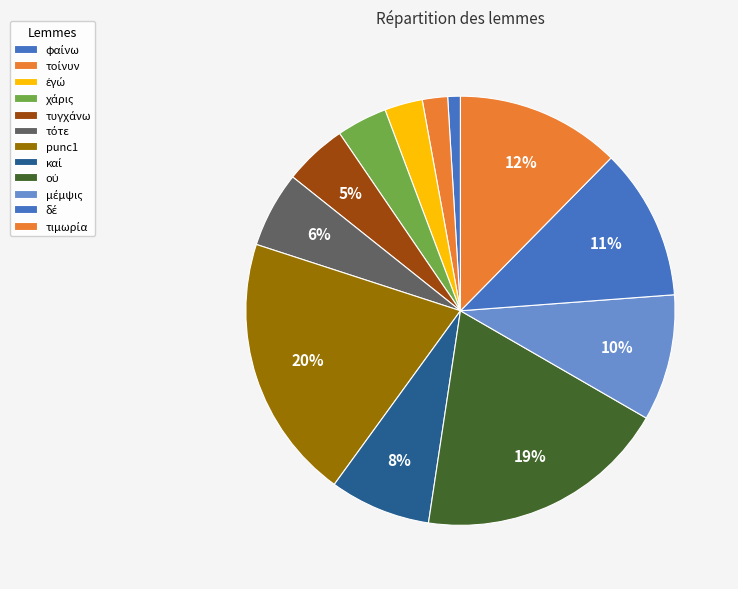

What percentage do τιμωρία and τυγχάνω together represent?

17.1%